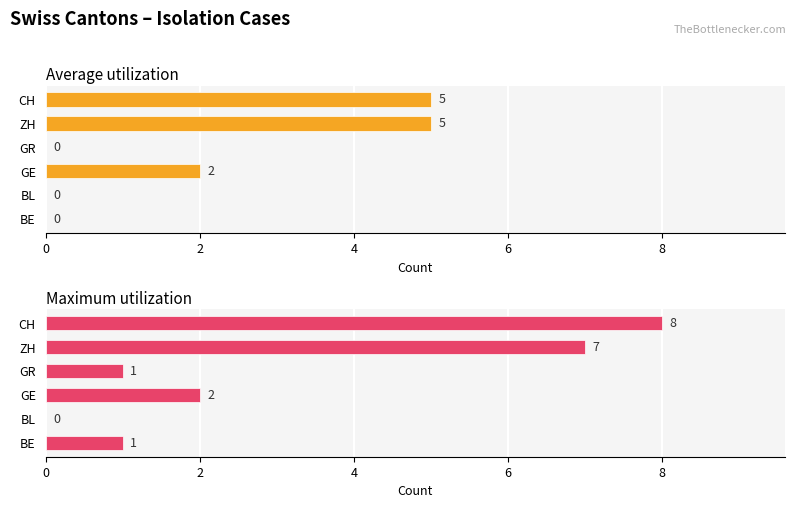

Count the Average utilization values in the range 0 to 5.

6